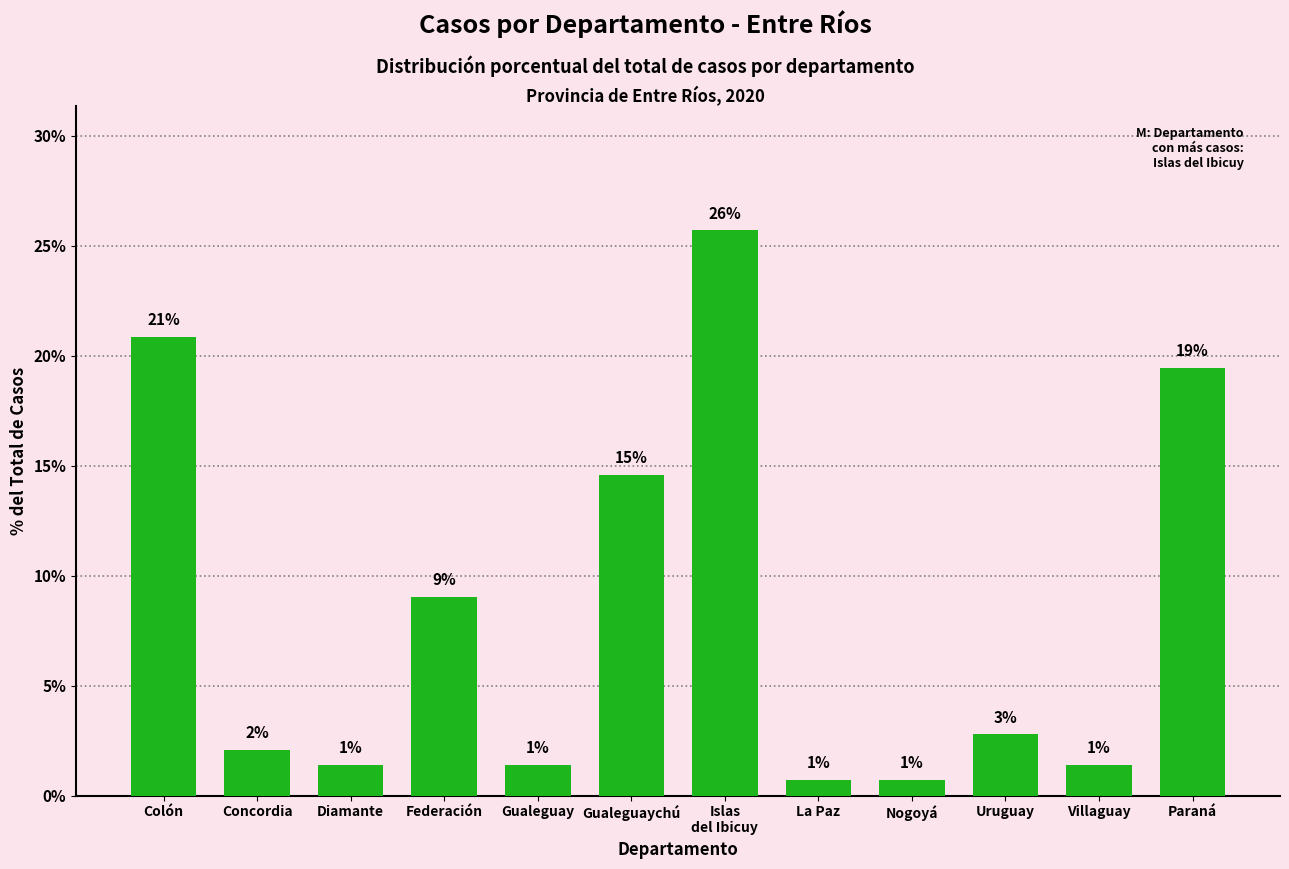

How many bars are there in total?

12